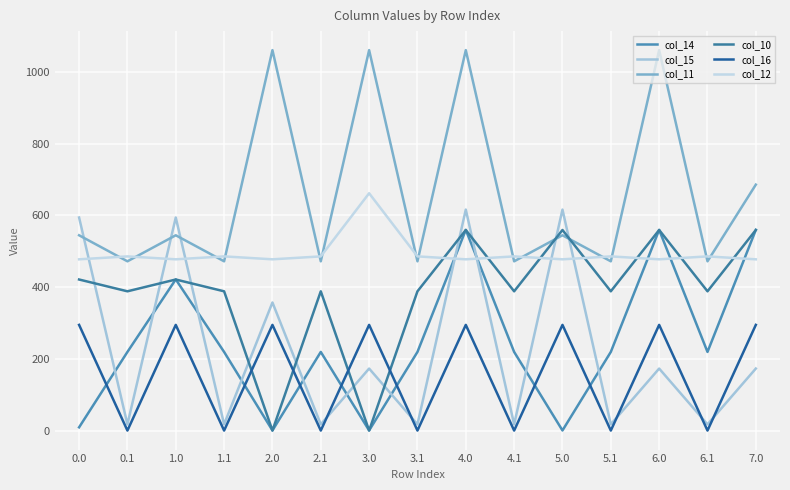

What position from the right is 1.0?

13